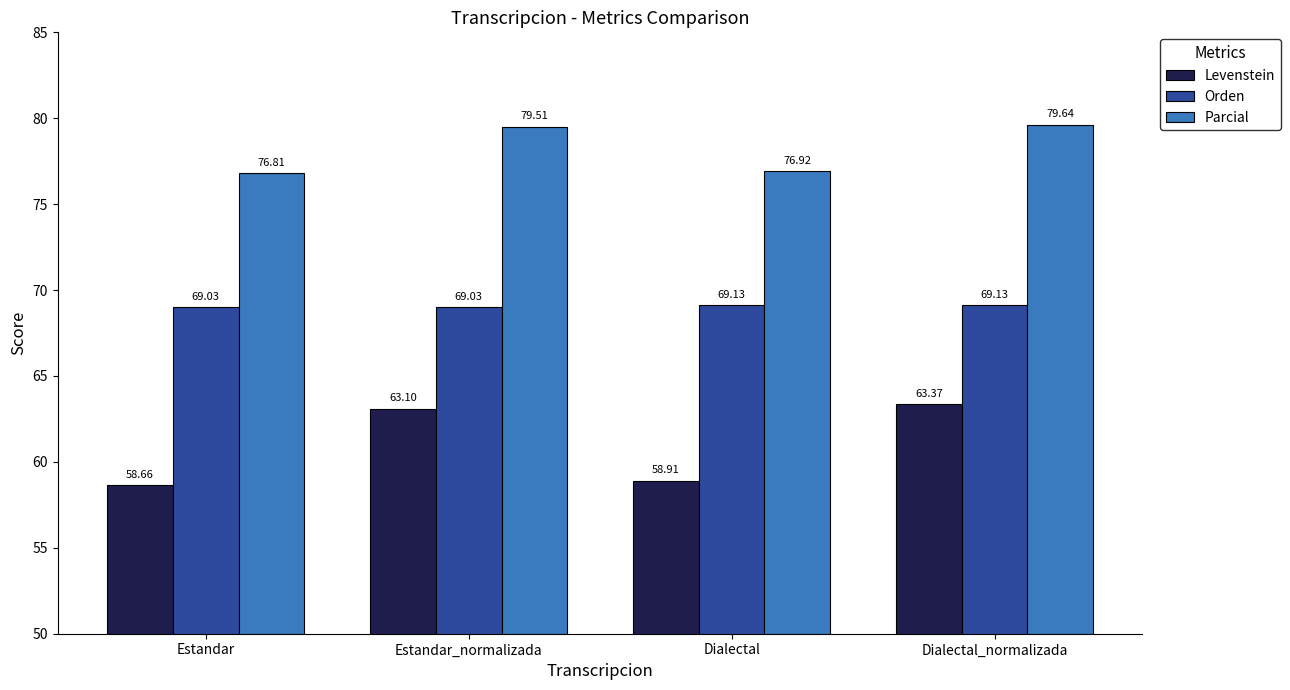

At how many categories does at least one series exceed 66?

4